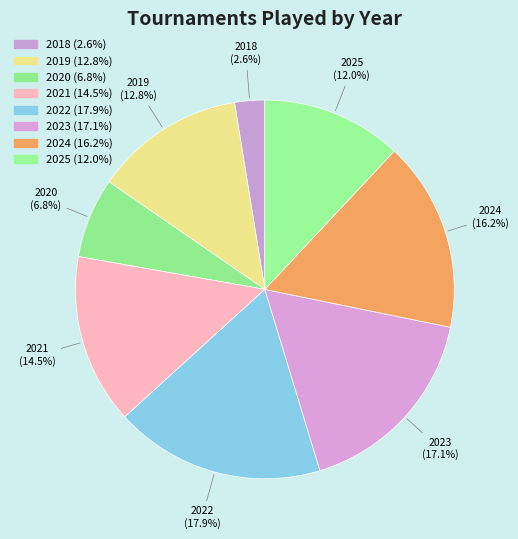

To the nearest percent, what percentage of the pie is 2025?

12%